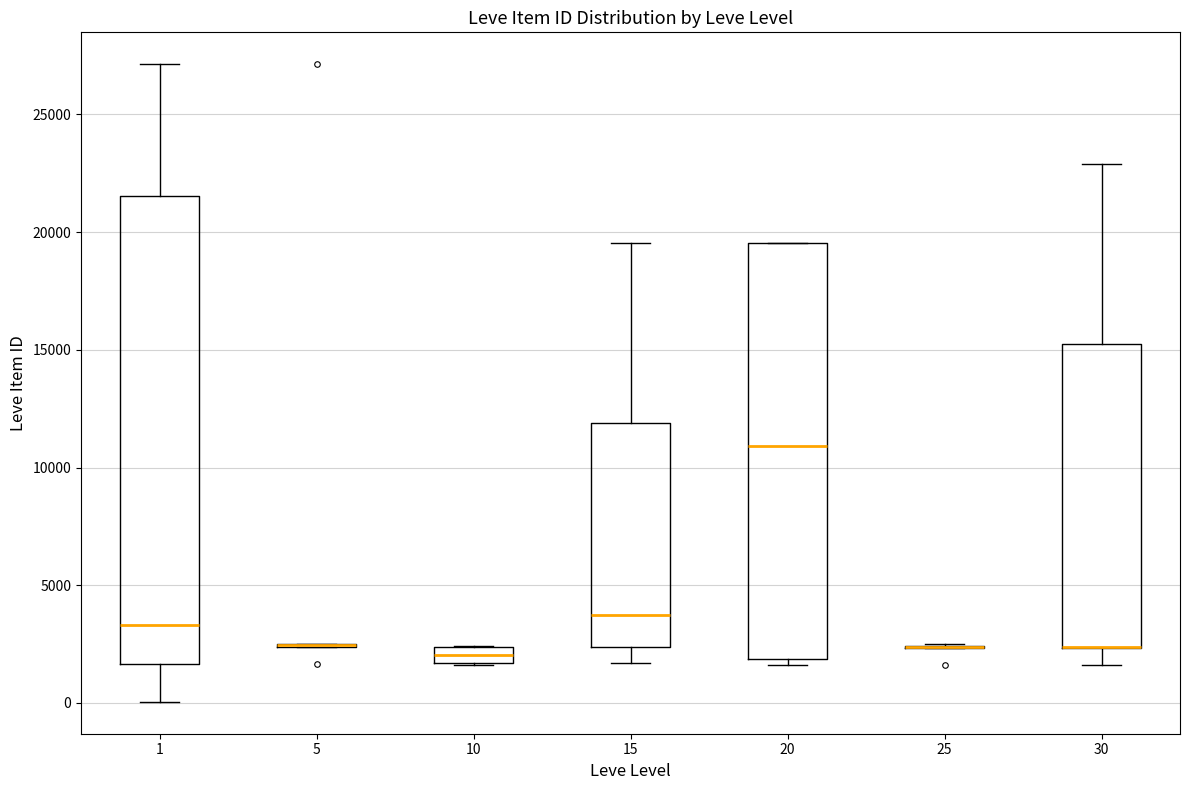

Where does the median line of the box at x = 20 sit on the y-axis? The values are not printed on the chart, so give them approximately, as read against the axis.

11000